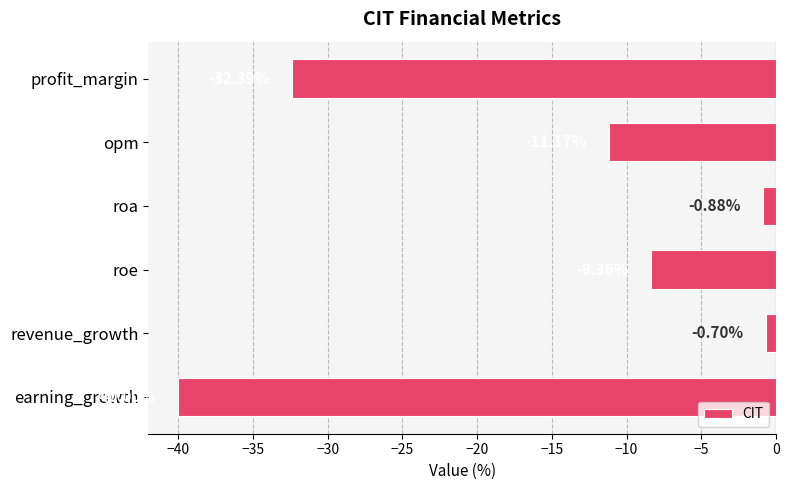

What is the difference between the second highest and second lowest values?

31.5